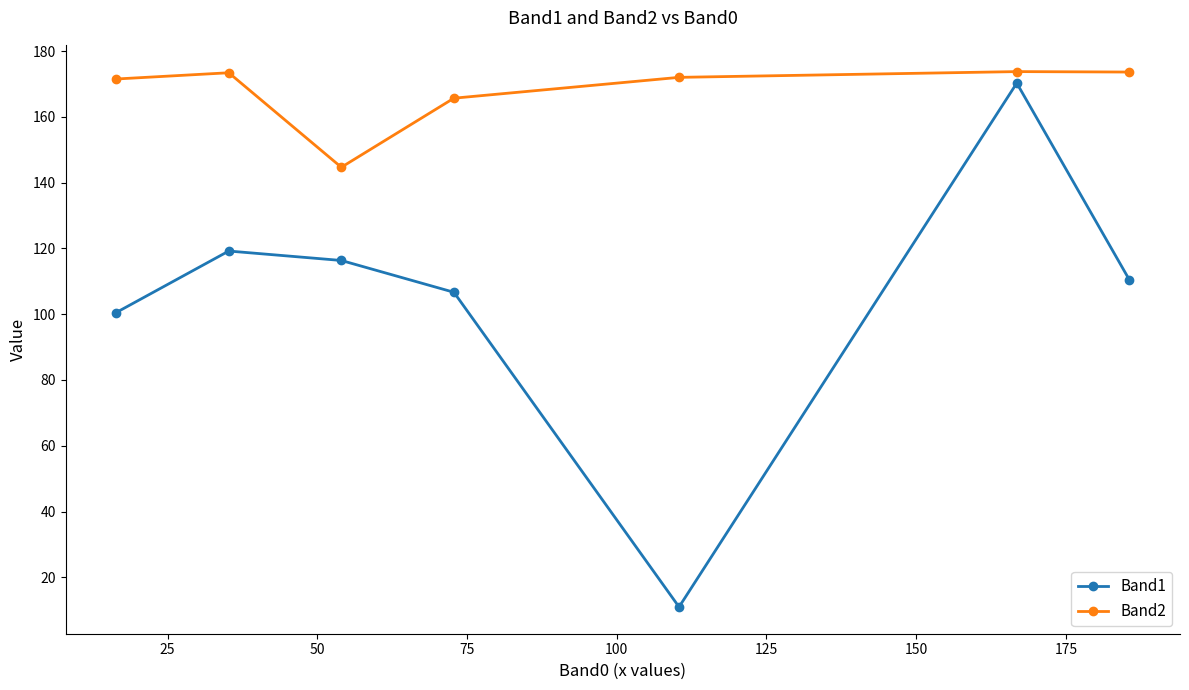

What is the lowest value of the Band2 series?

144.7